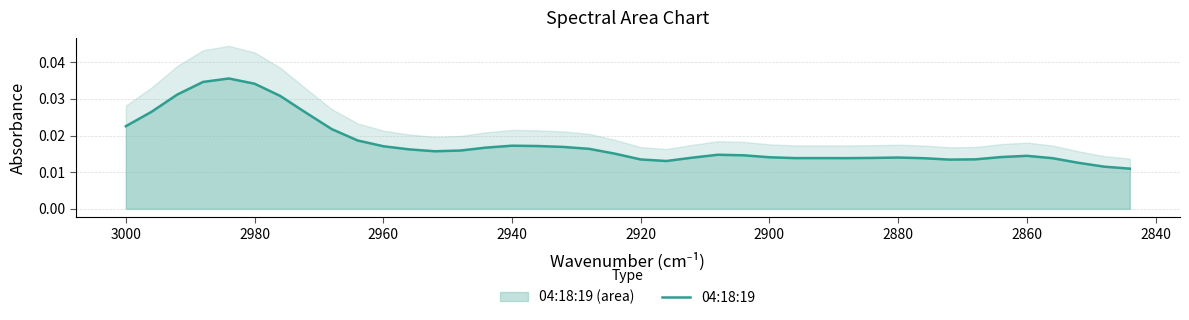

The chart shows a value of 0.0 at 2860. True or false?

False